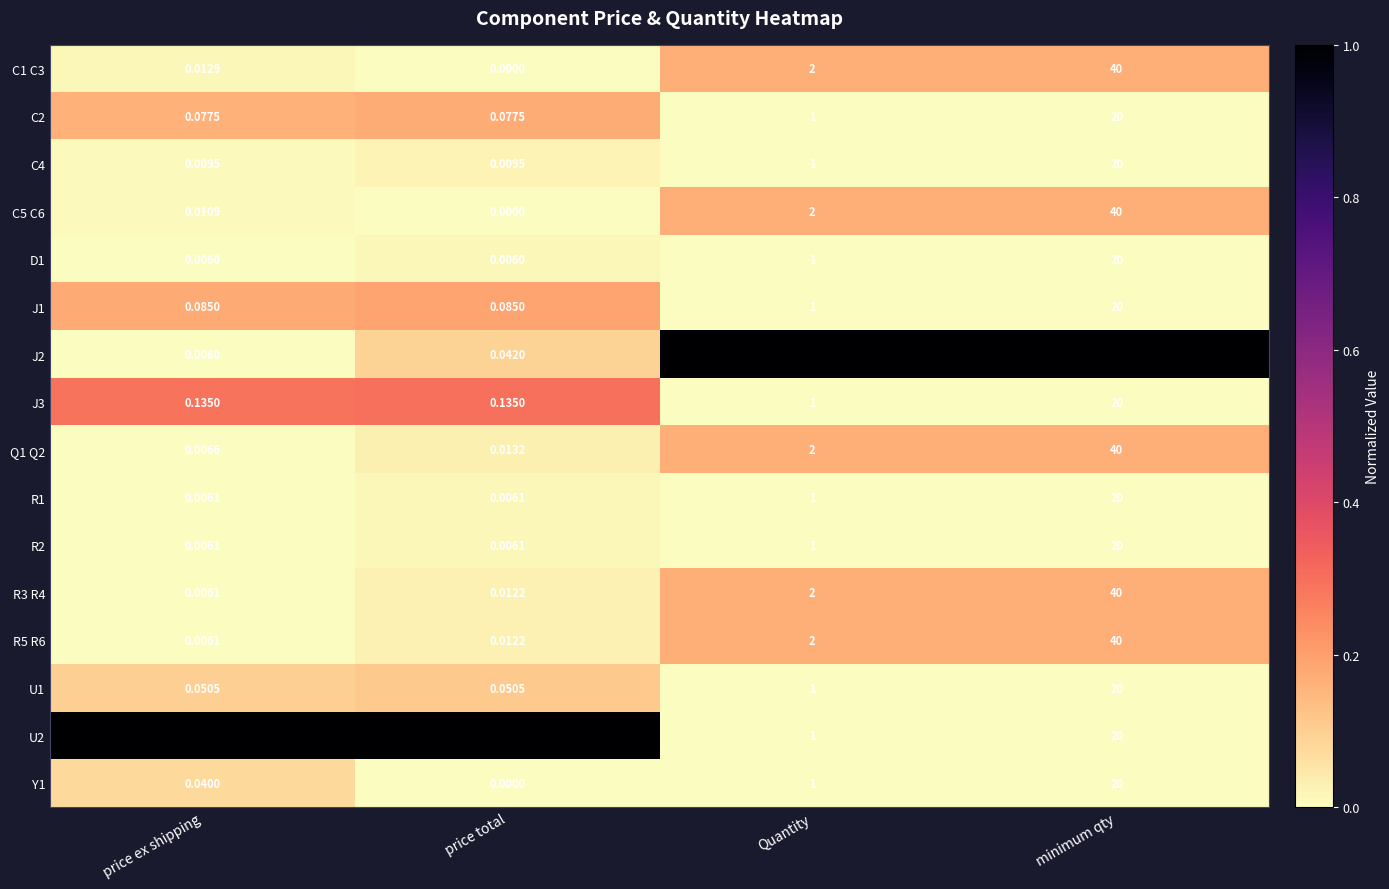

Between Quantity and minimum qty, which series saw the biggest shift?

J2